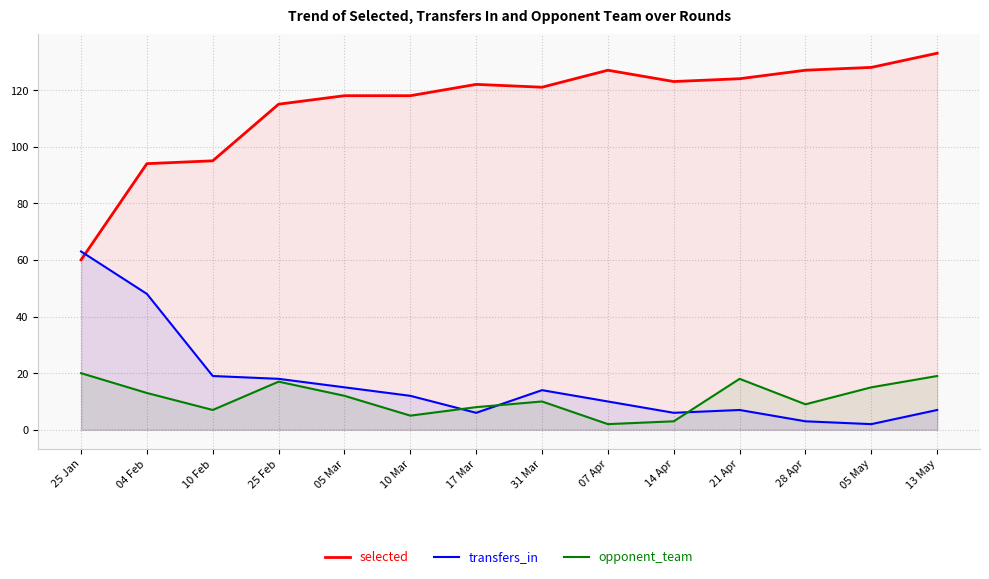

At which label is transfers_in closest to 32?

10 Feb